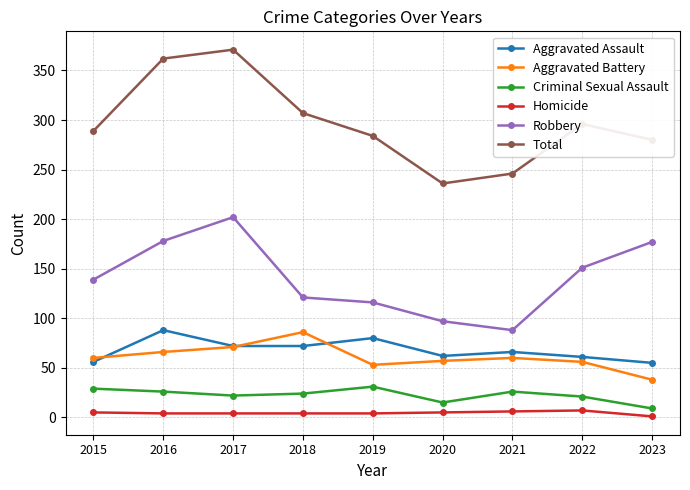

Which series has the widest spread of values?

Total